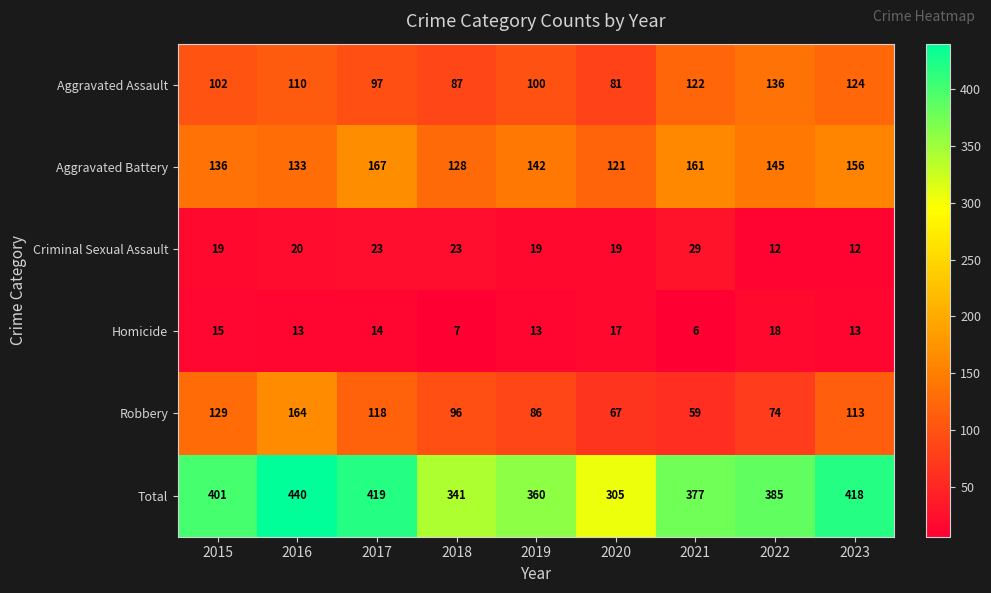

Which label corresponds to the largest value in the chart?

2016